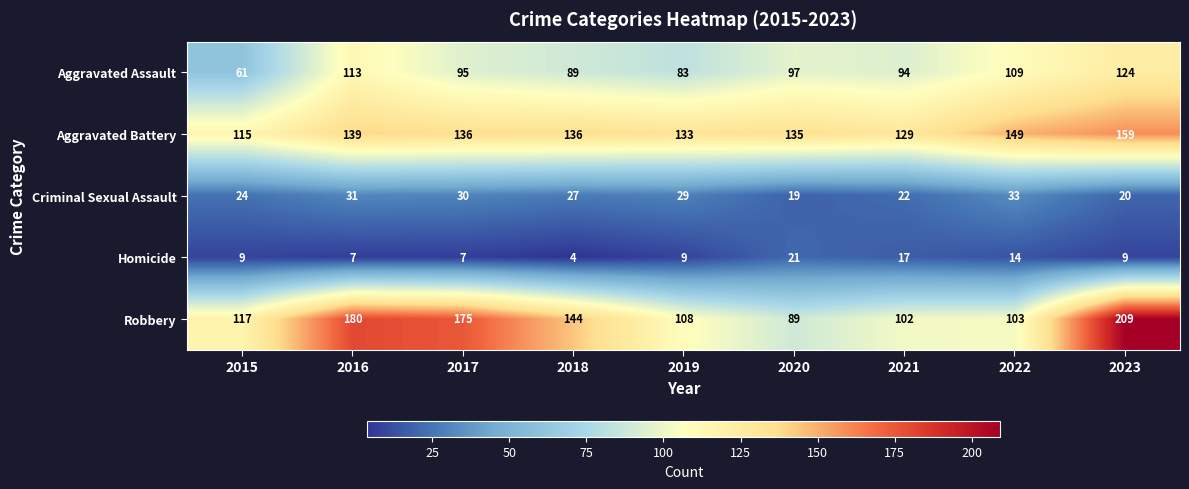

How many values in the Homicide series are below 9?

3